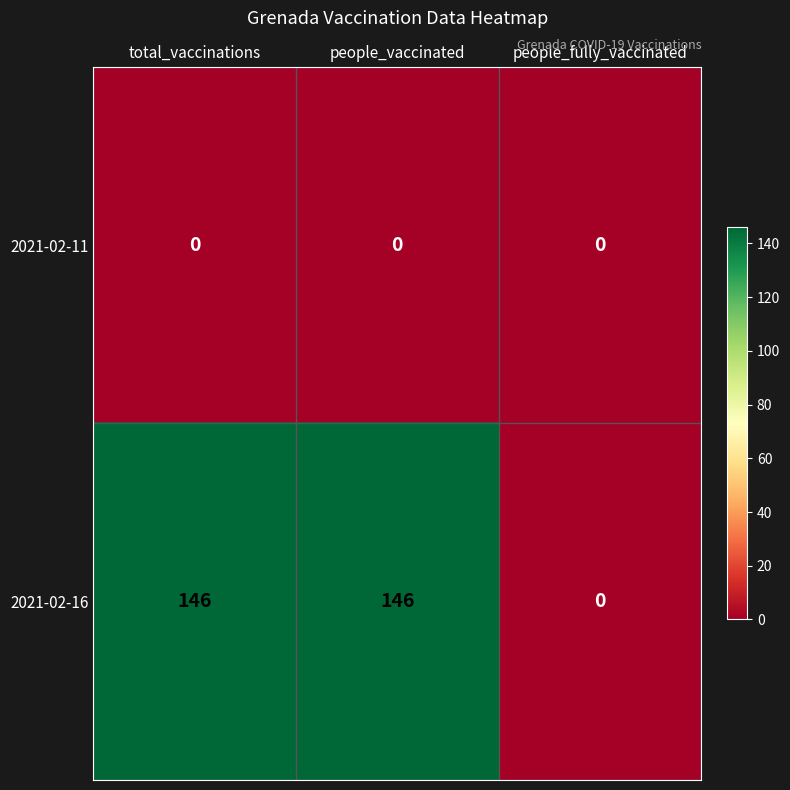

Between total_vaccinations and people_fully_vaccinated, which series saw the biggest shift?

2021-02-16